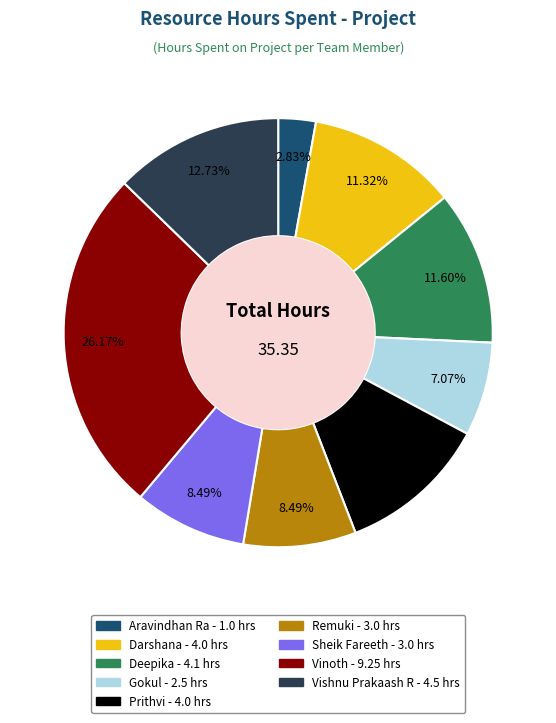

Is there a majority slice in this chart?

No